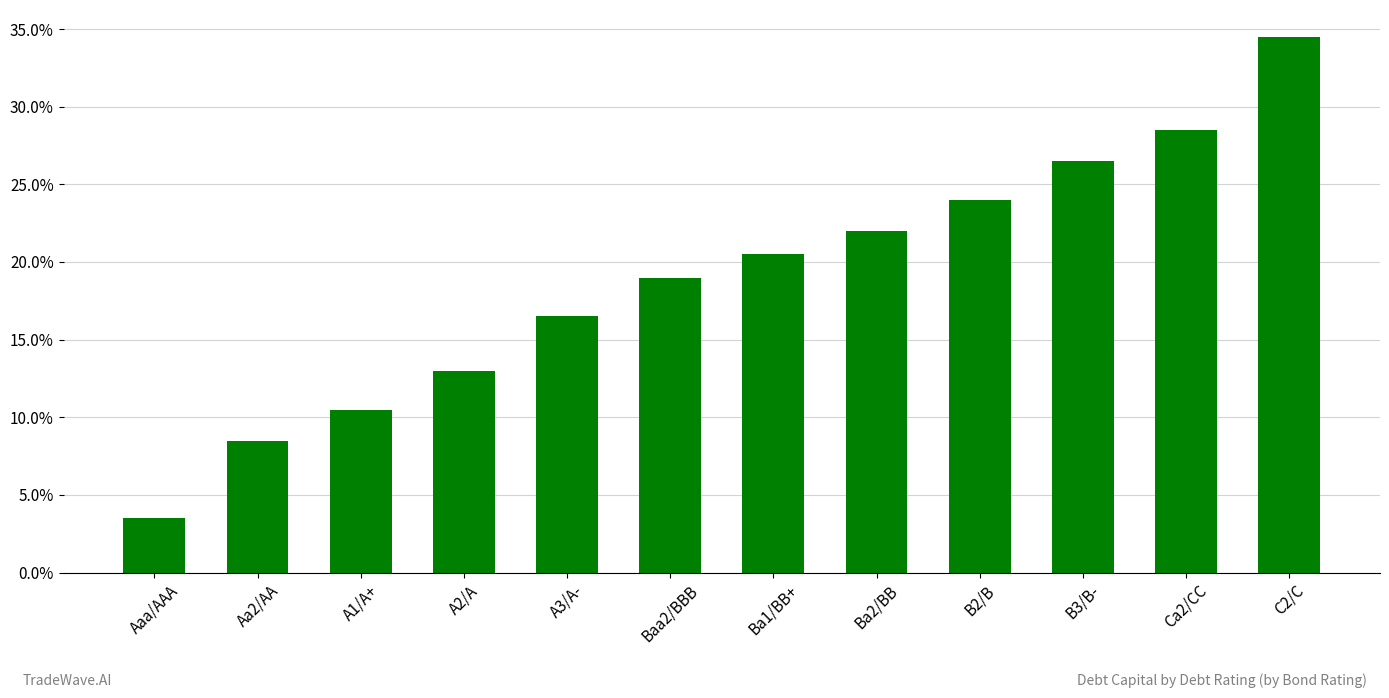

What is the value of the 2nd bar from the left?

0.1